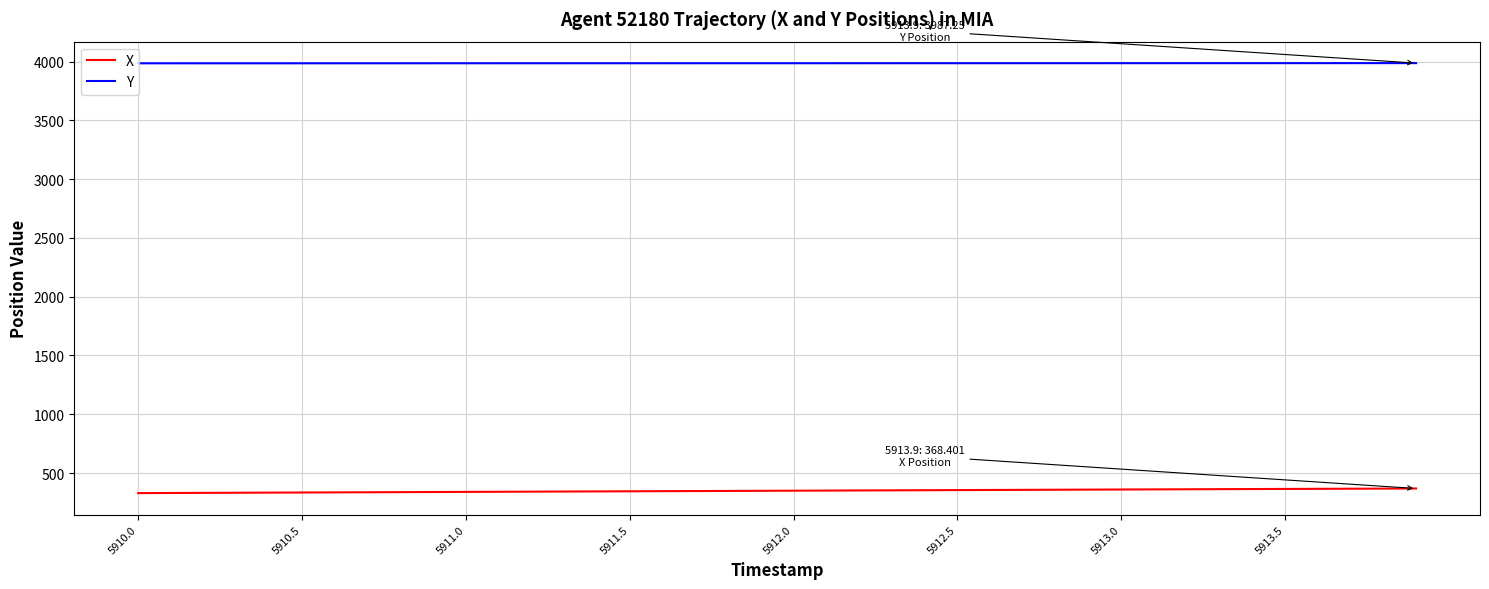

Rank the series by their maximum value, from lowest to highest.

X, Y